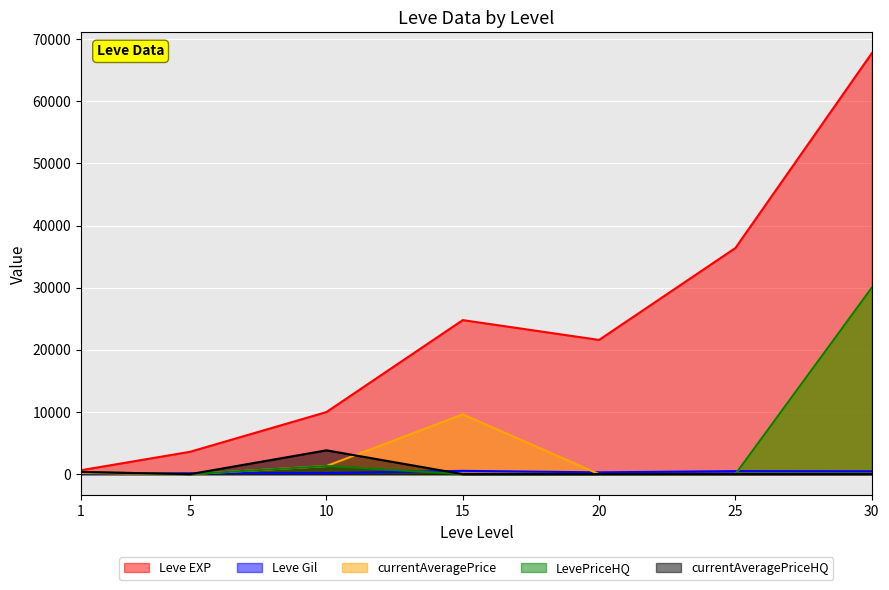

True or false: Leve EXP has more than 0 interior local peaks.

True